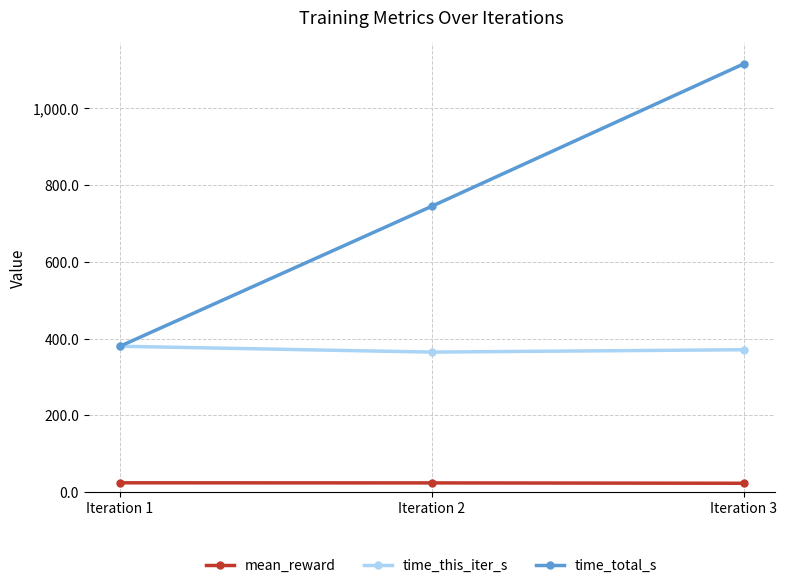

List the series in order of their overall mean, highest first.

time_total_s, time_this_iter_s, mean_reward